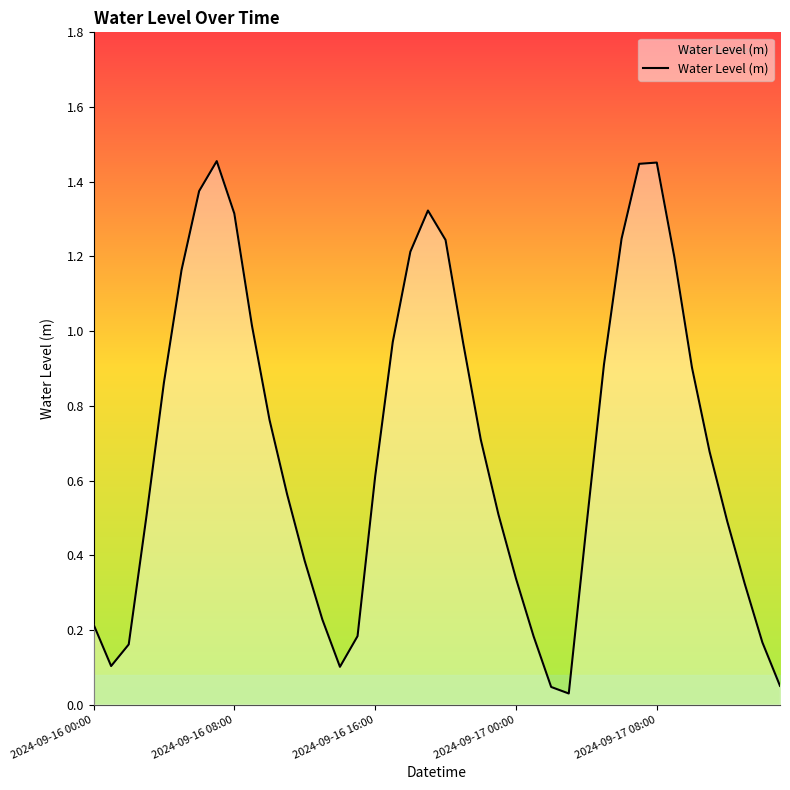

What is the sum of all values?

27.9